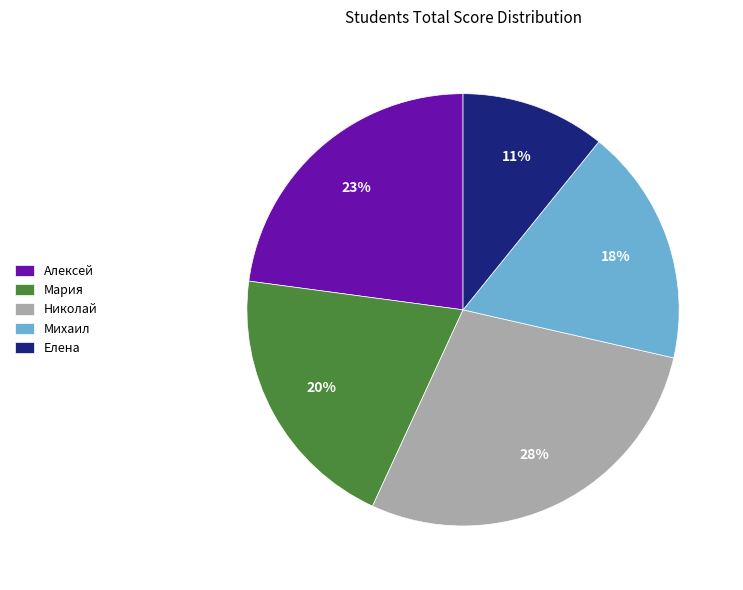

Count the number of slices in the pie.

5